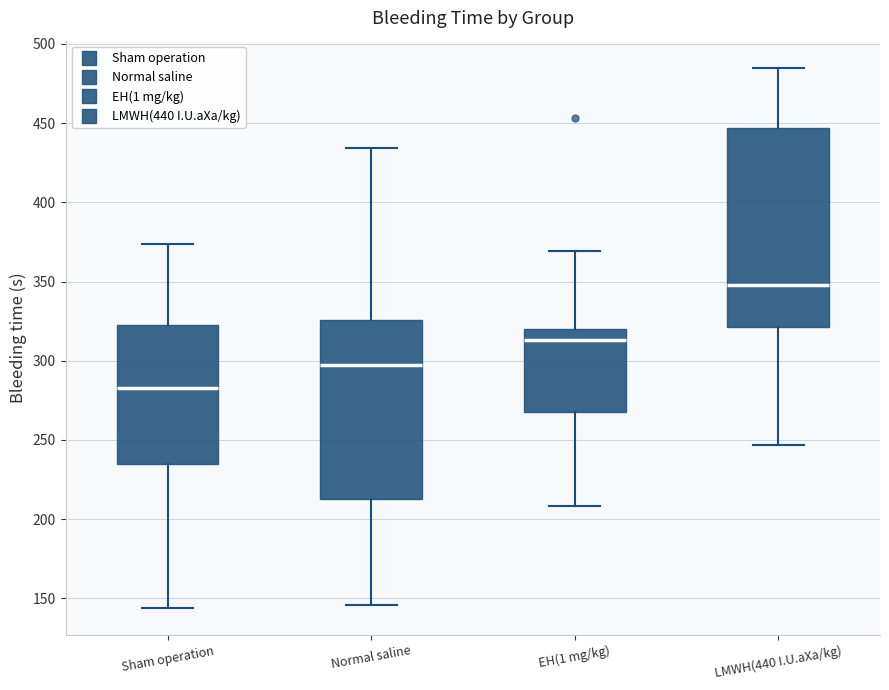

Where does the upper whisker of the box for Normal saline end on the y-axis? The values are not printed on the chart, so give them approximately, as read against the axis.

435